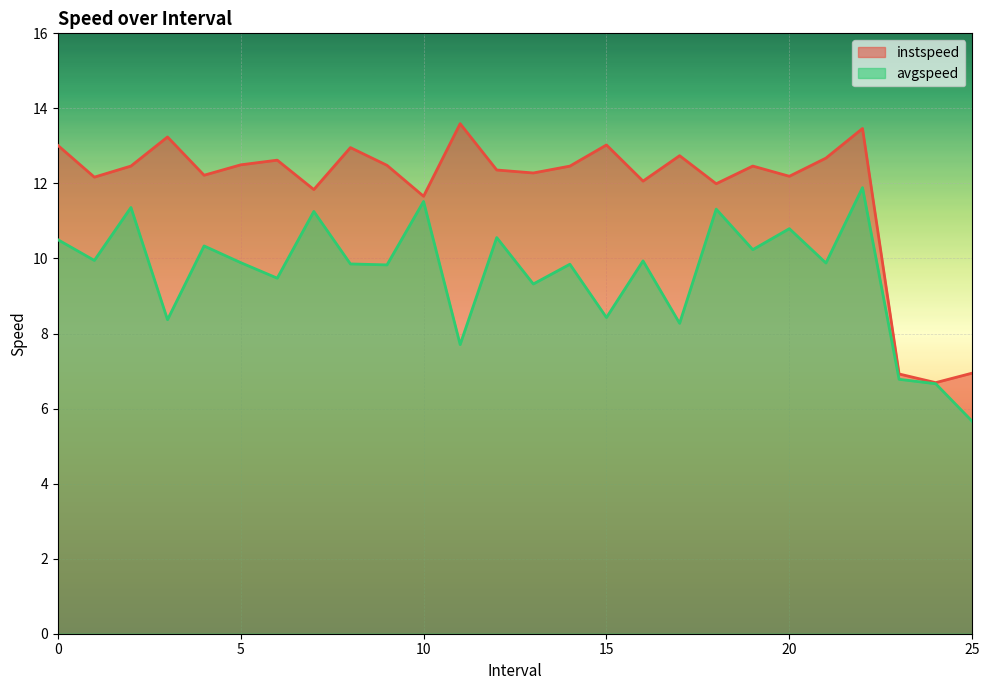

List the series in order of their peak value, highest first.

instspeed, avgspeed